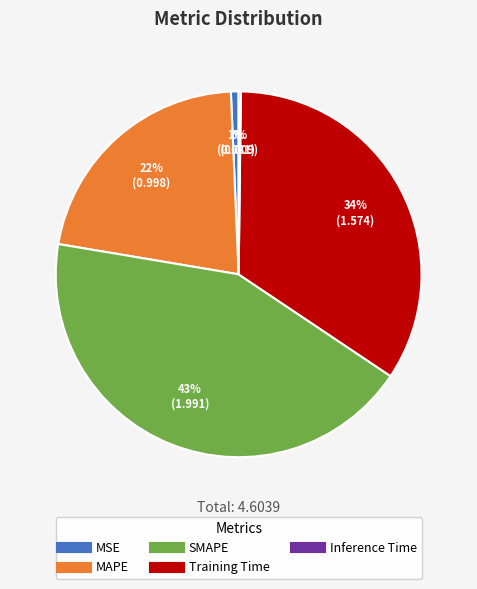

To the nearest percent, what is the average slice percentage?

20%